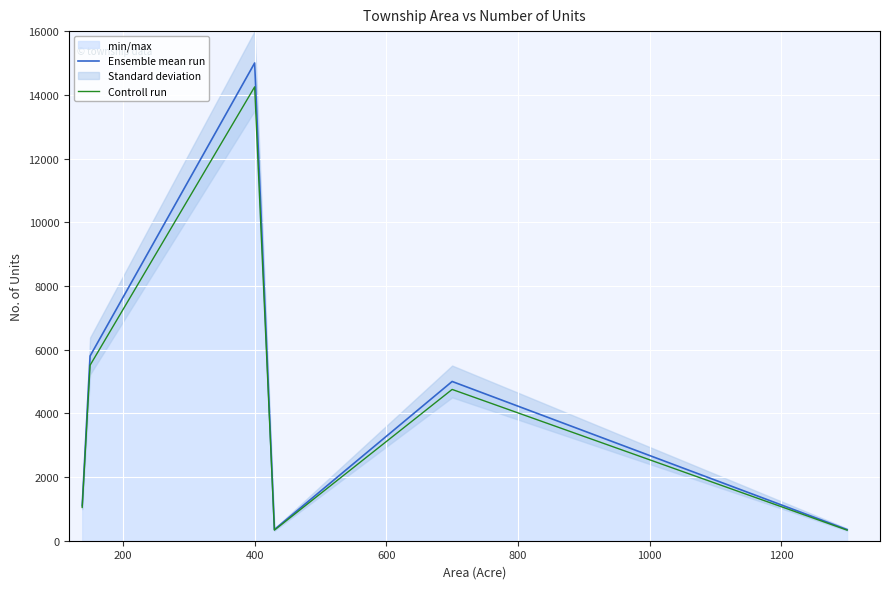

Rank the series by their maximum value, from highest to lowest.

Ensemble mean run, Controll run